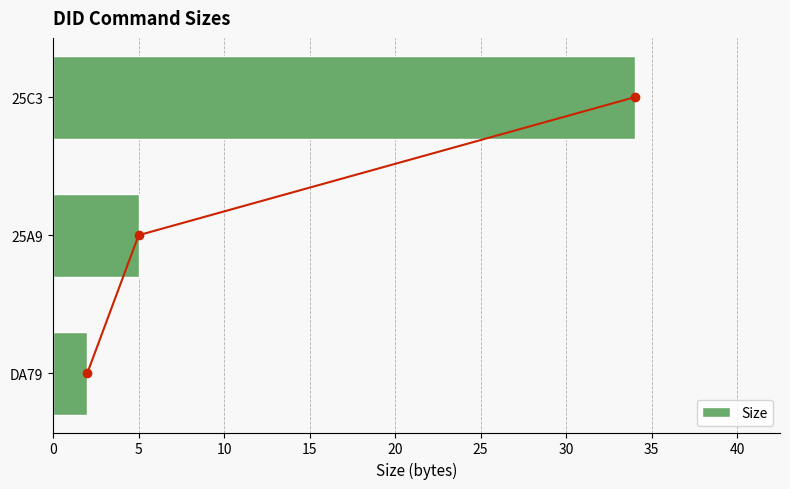

Is it true that Size equals 60 at 25C3?

False